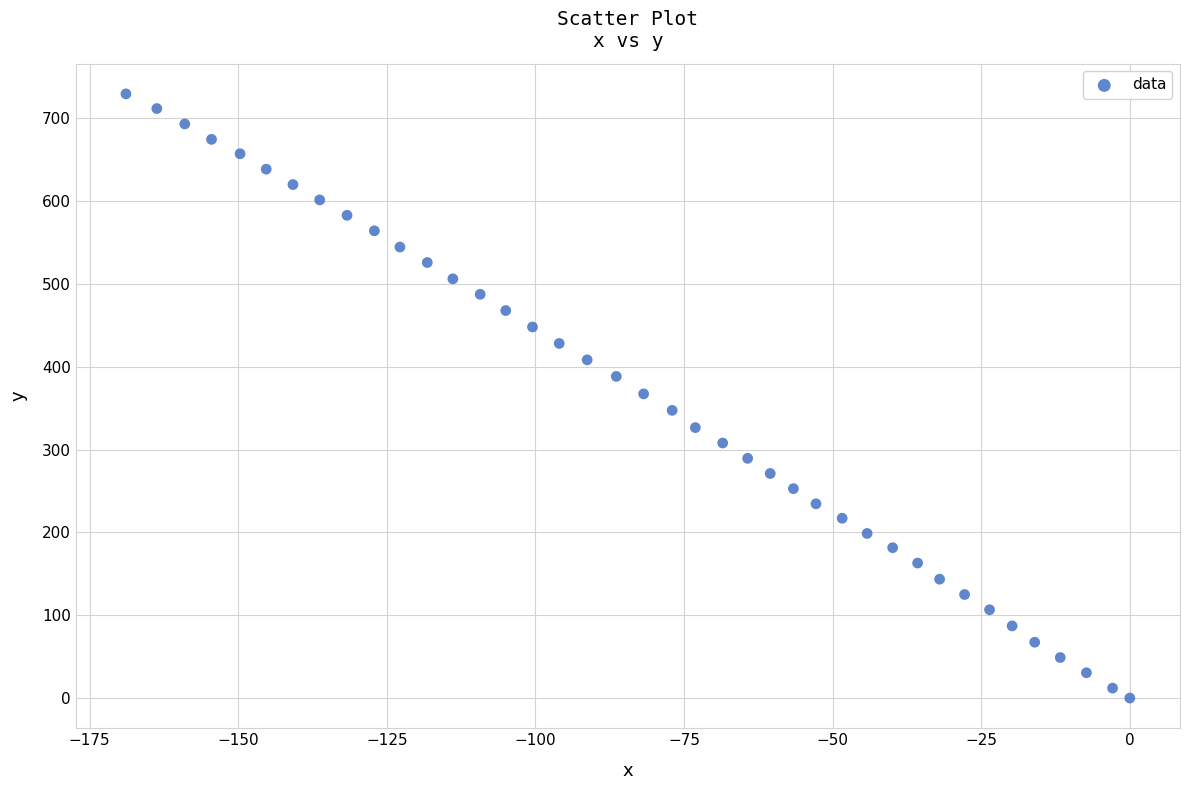

What is the range of Y values (max minus min)?

729.4